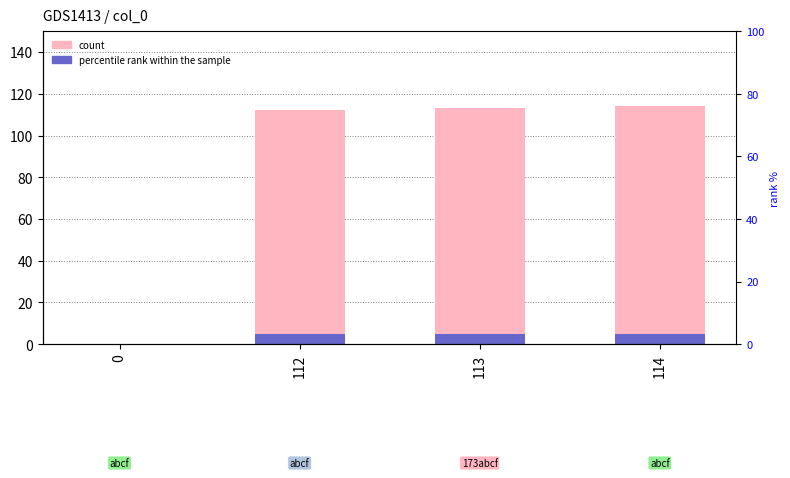

Does the chart contain any negative values?

No